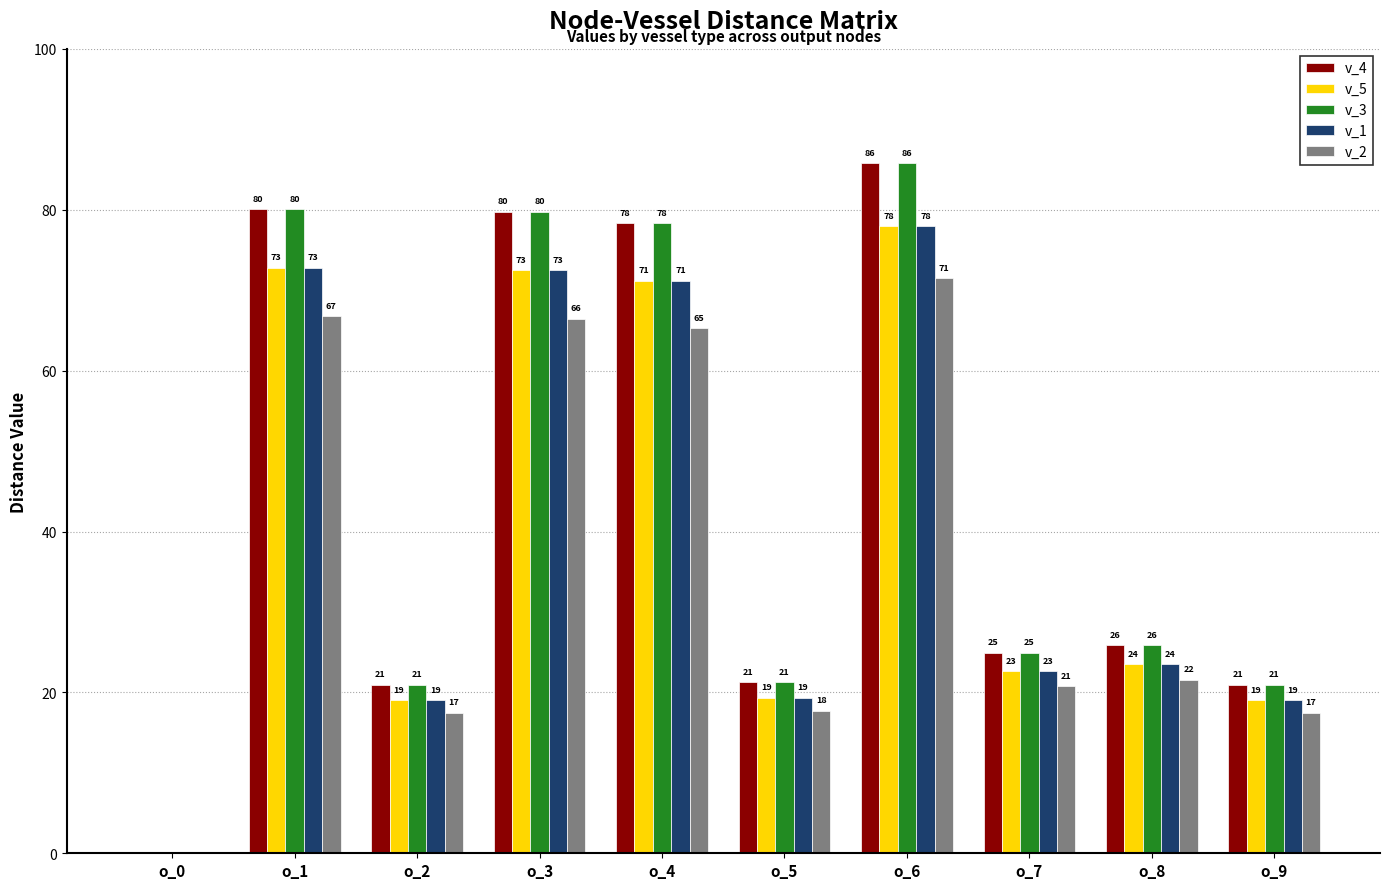

Where does the v_1 series first go above 23?

o_1